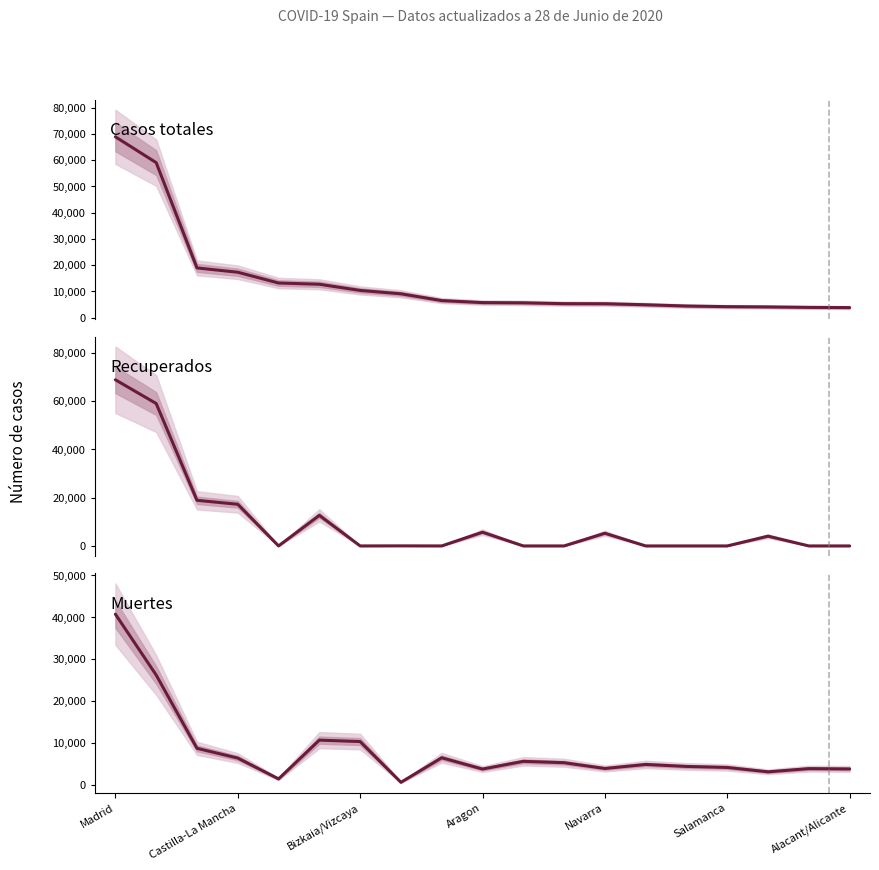

True or false: Muertes has a value of 40736 at Madrid.

True